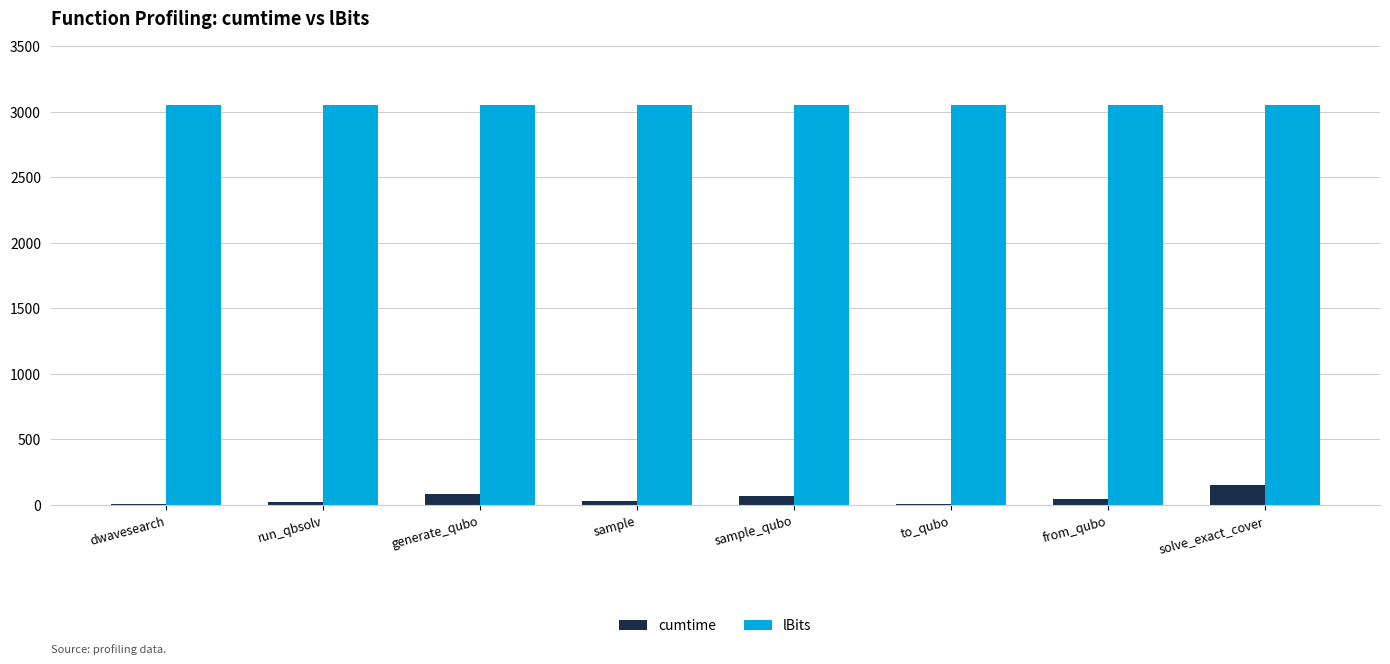

Are the bars horizontal?

No